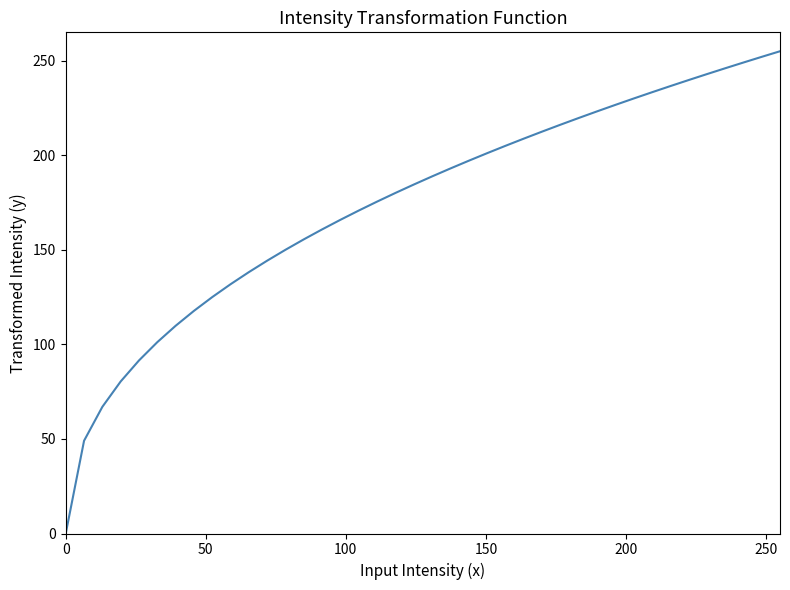

What is the difference between the maximum and minimum values?

255.0